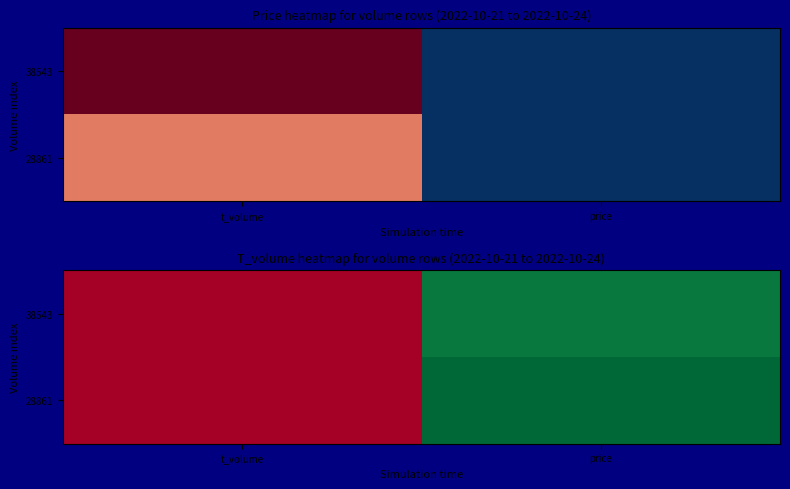

How many 38543 values are between 1 and 1294?

2